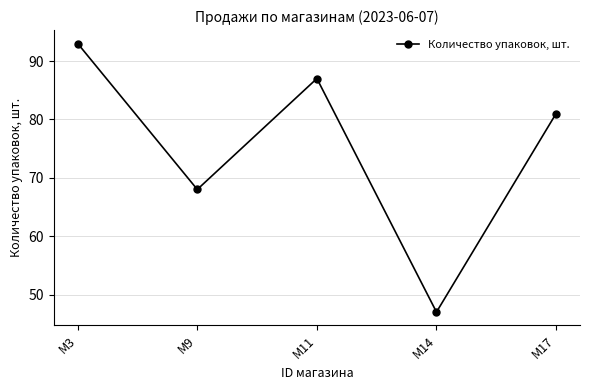

What is the sum of the values at M11 and M3?

180